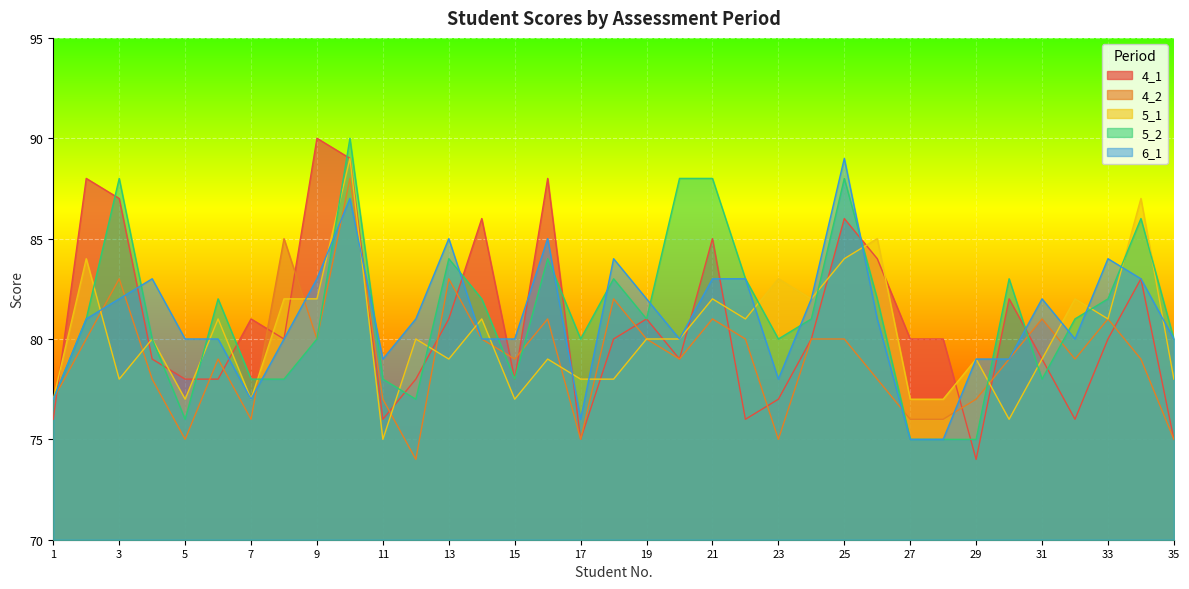

Which series has the largest total across all categories?

5_2